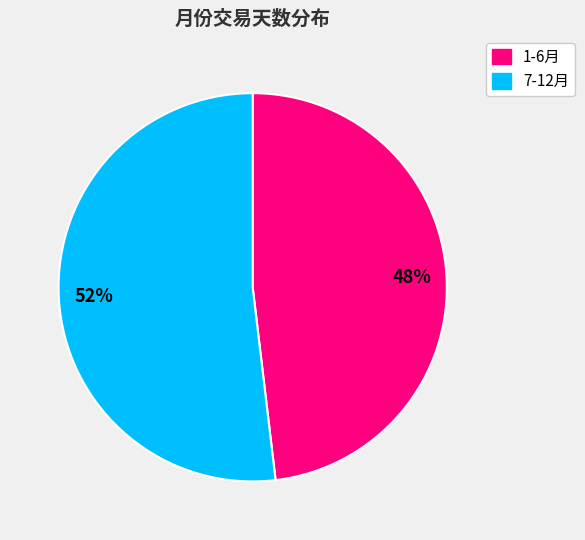

To the nearest percent, what is the difference between the largest and smallest slice percentages?

4%